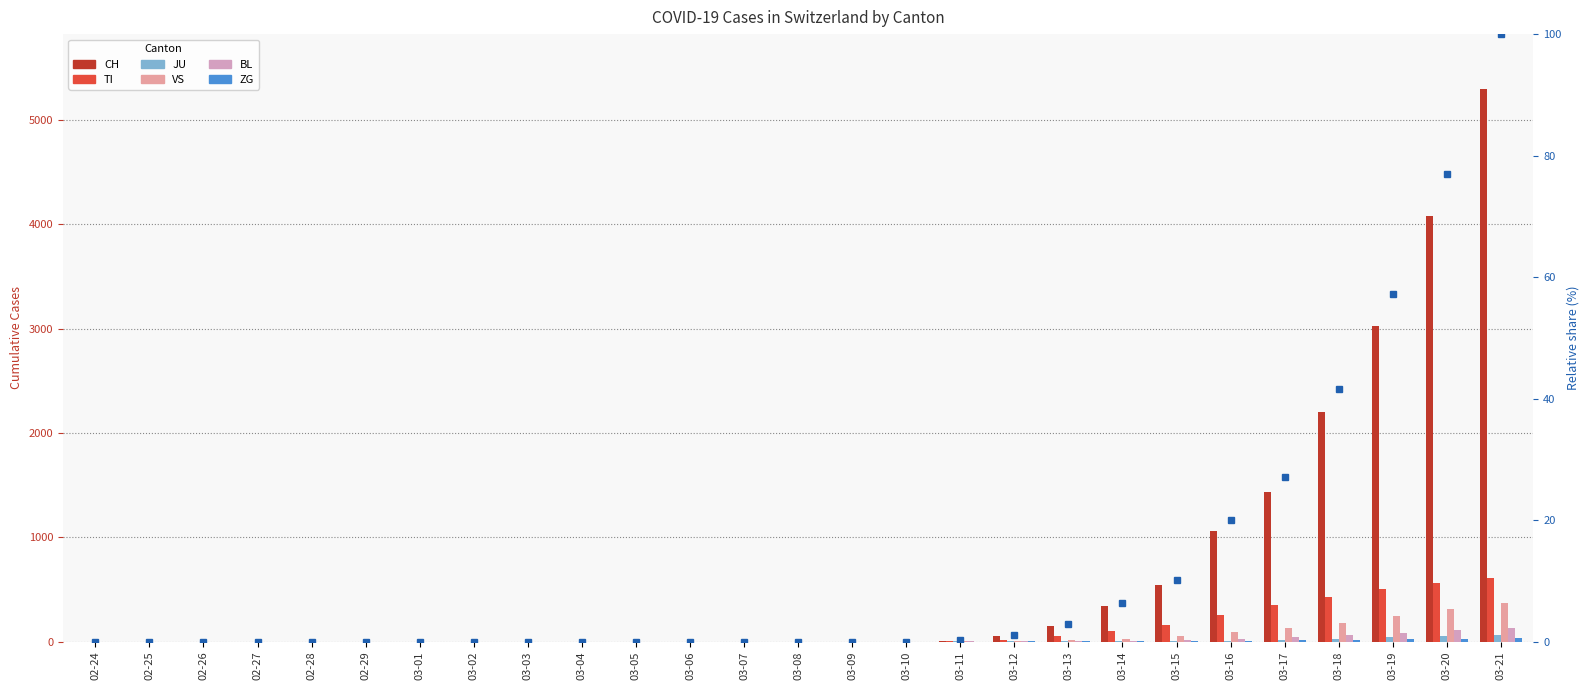

What is the label of the 17th bar from the left?

03-11